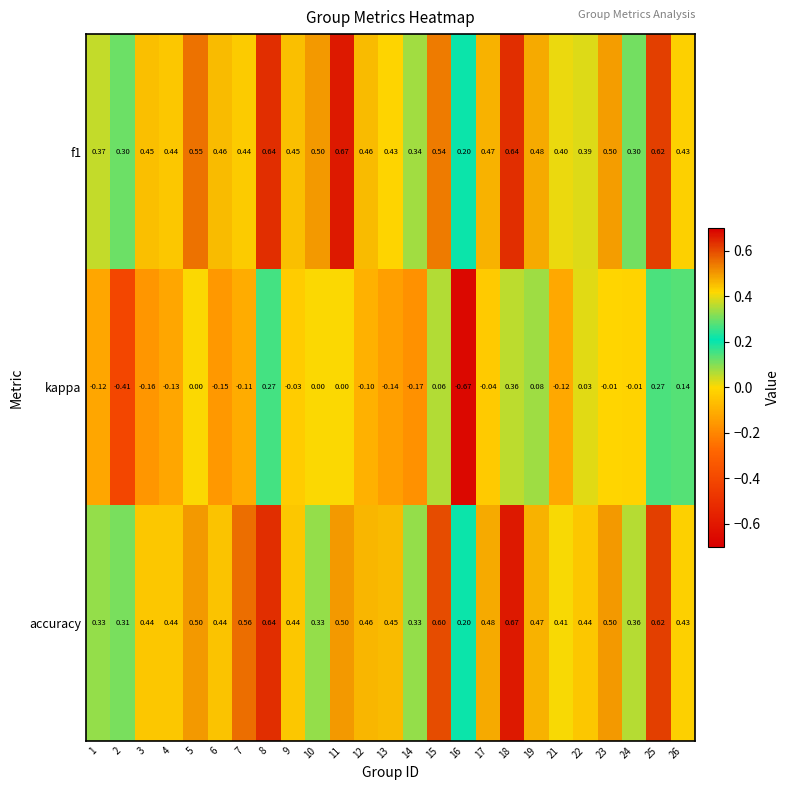

Is the value of kappa at 25 greater than the value of accuracy at 17?

No